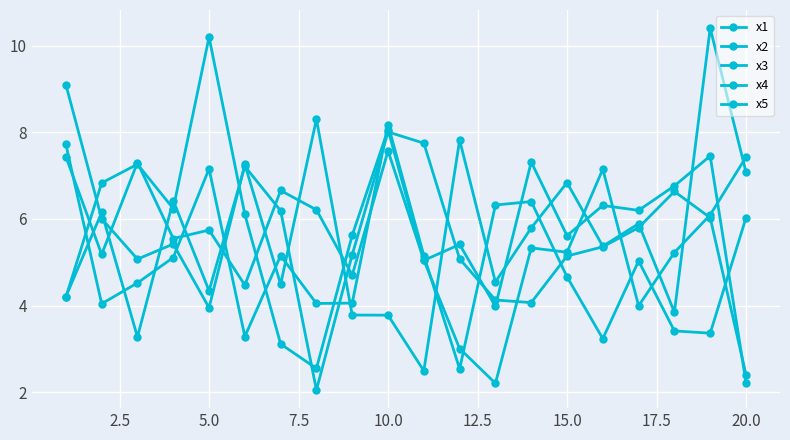

Which category has the lowest value in the x3 series?

20.0